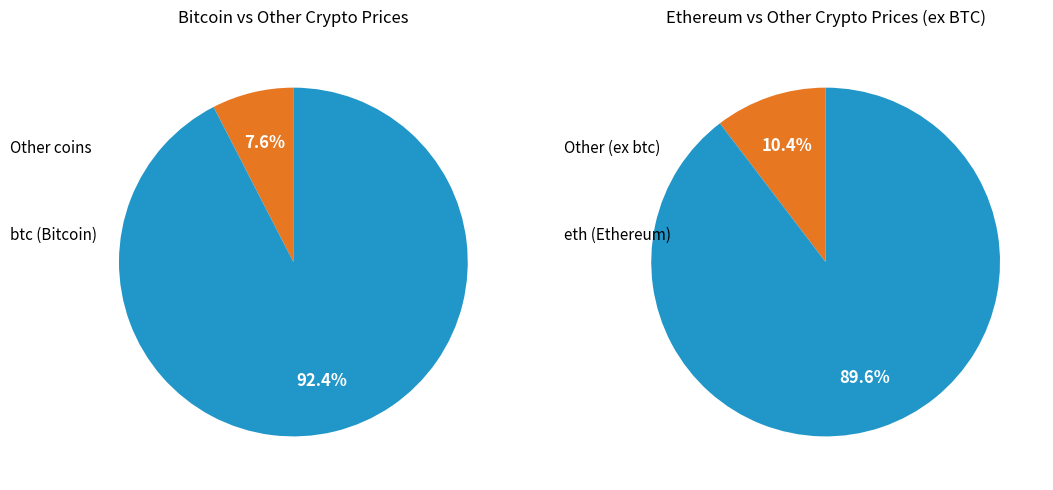

Is it true that sol is 1% of the pie?

False